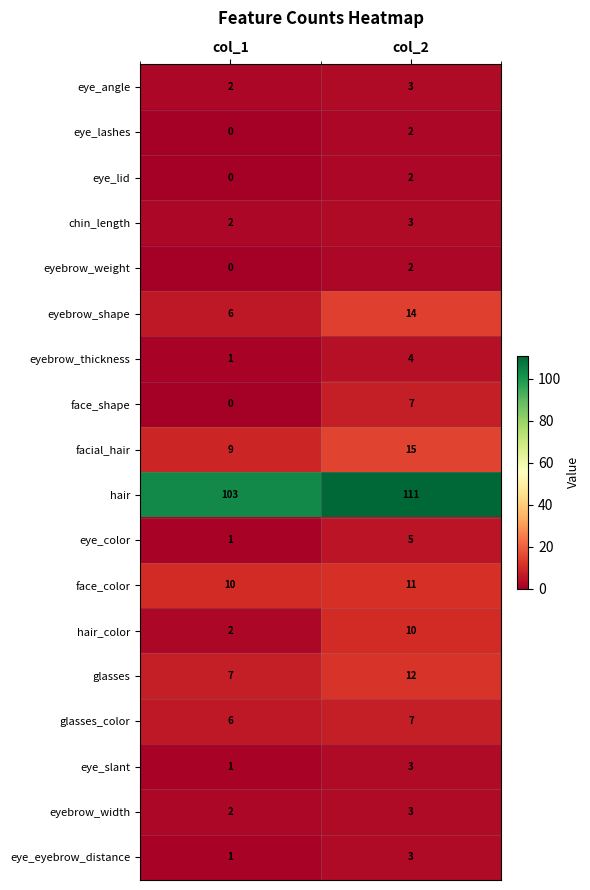

Which category has the lowest value across all series?

col_1